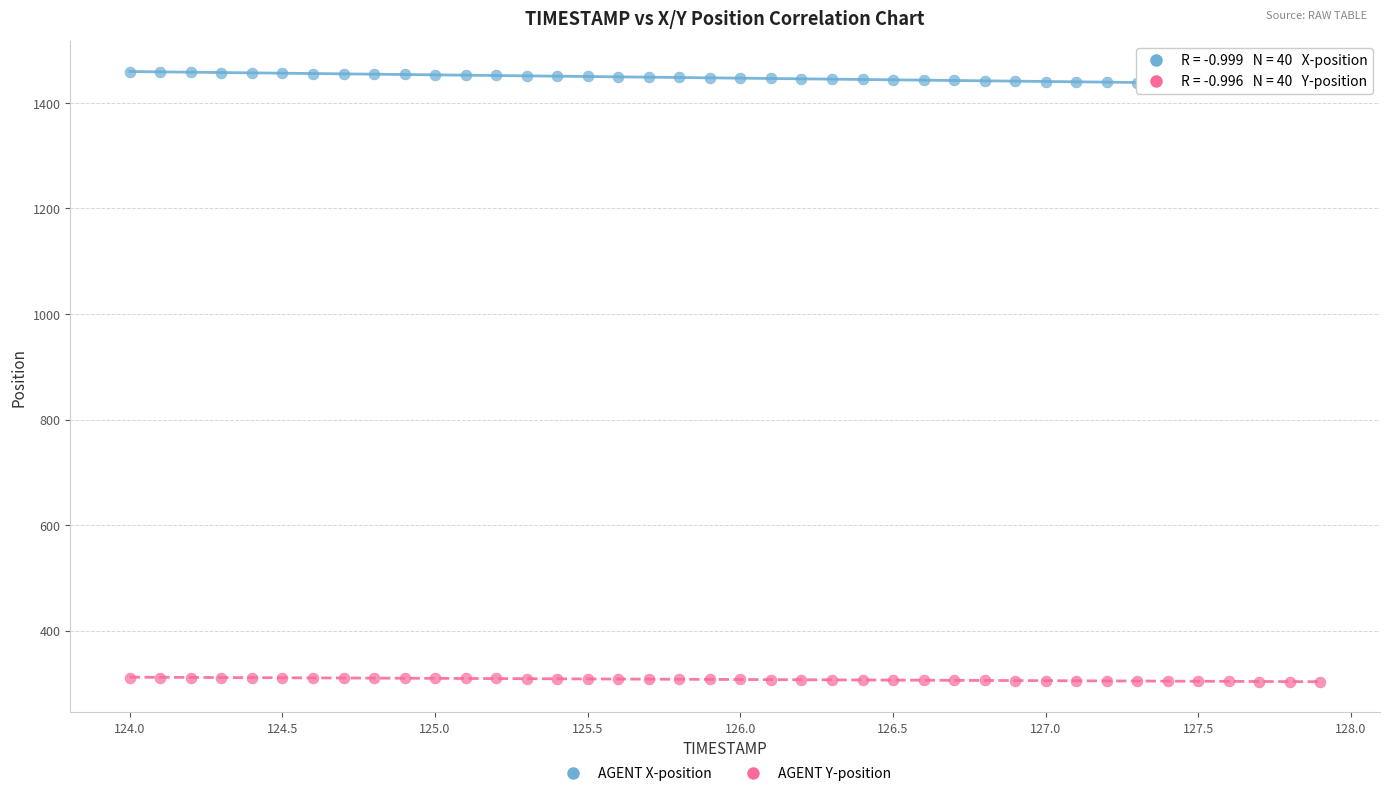

What are all the series names shown in the legend?

AGENT X-position, AGENT Y-position